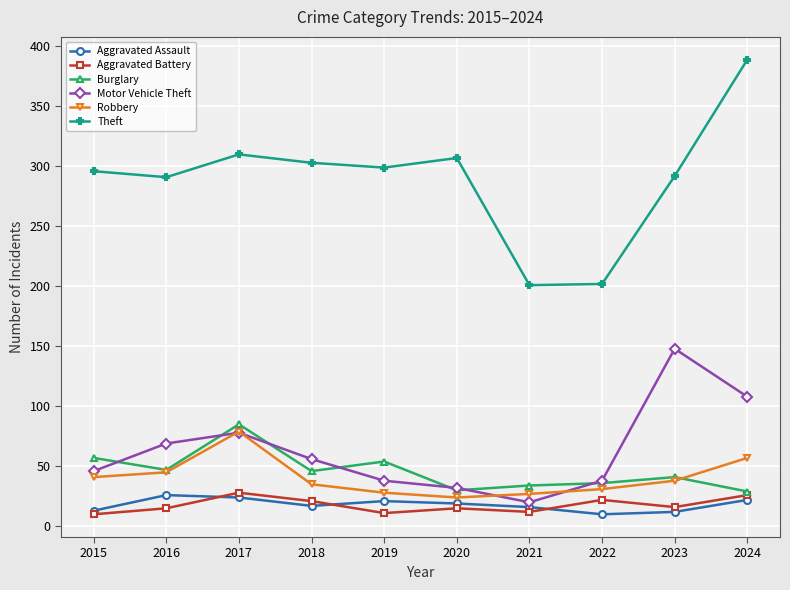

What is the difference between the second highest and second lowest values in the Theft series?

108